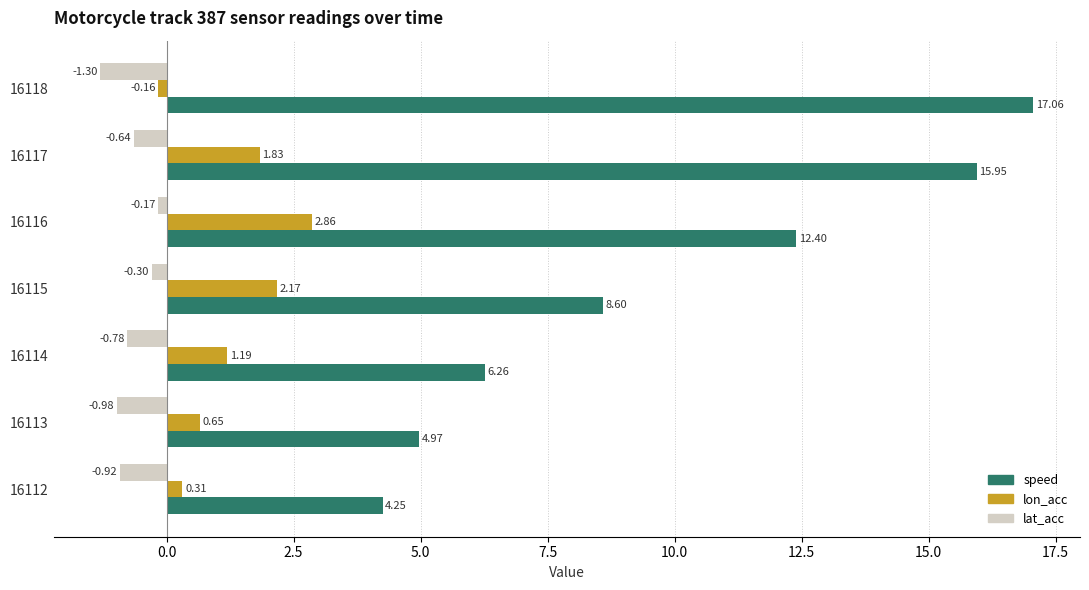

Rank the categories by lon_acc value from highest to lowest.

16116, 16115, 16117, 16114, 16113, 16112, 16118